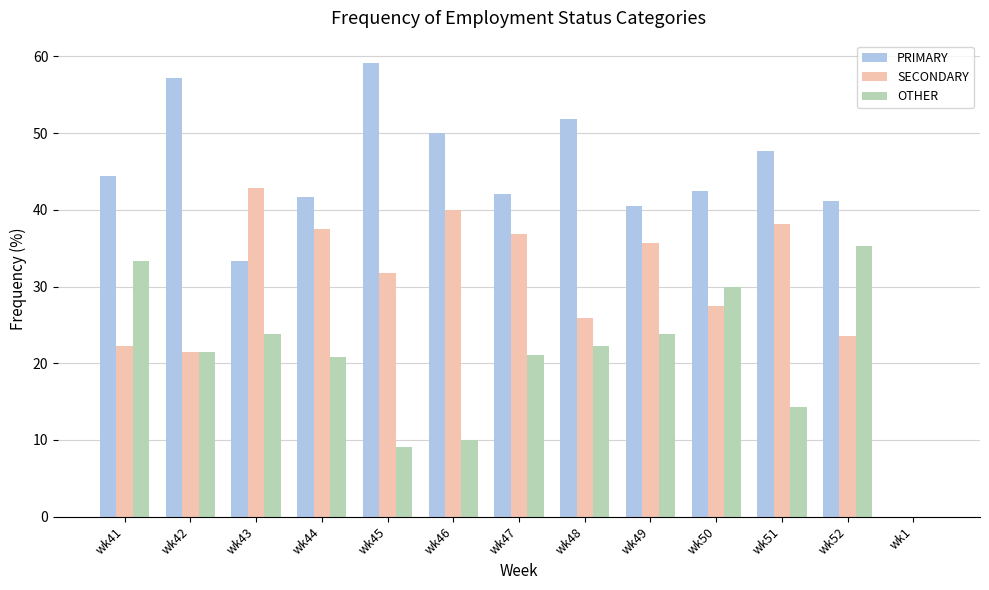

What is the sum of the PRIMARY values at wk52 and wk43?

74.5